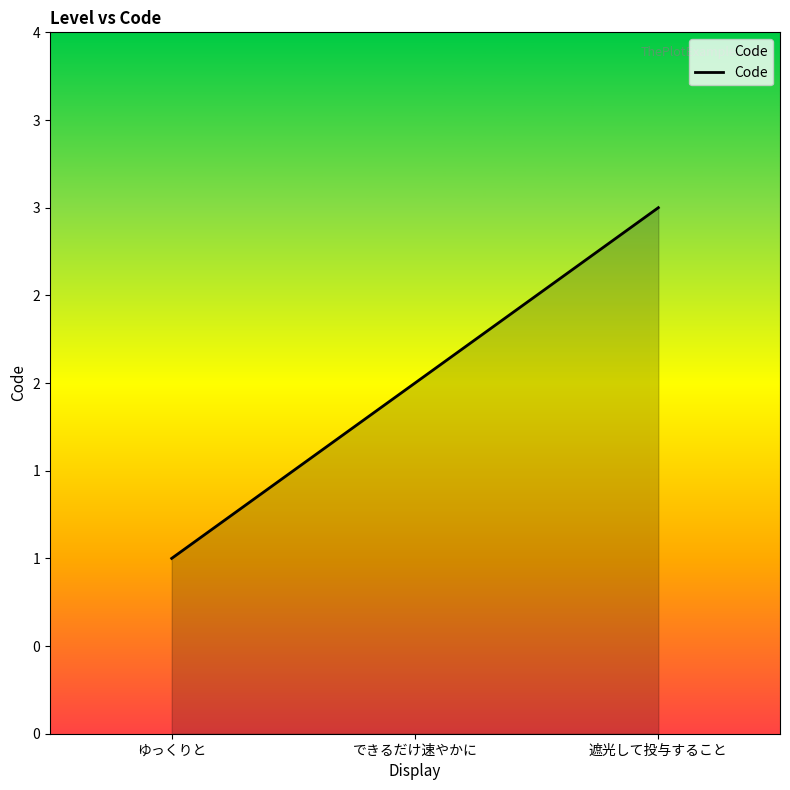

What is the label of the 2nd point from the right?

できるだけ速やかに